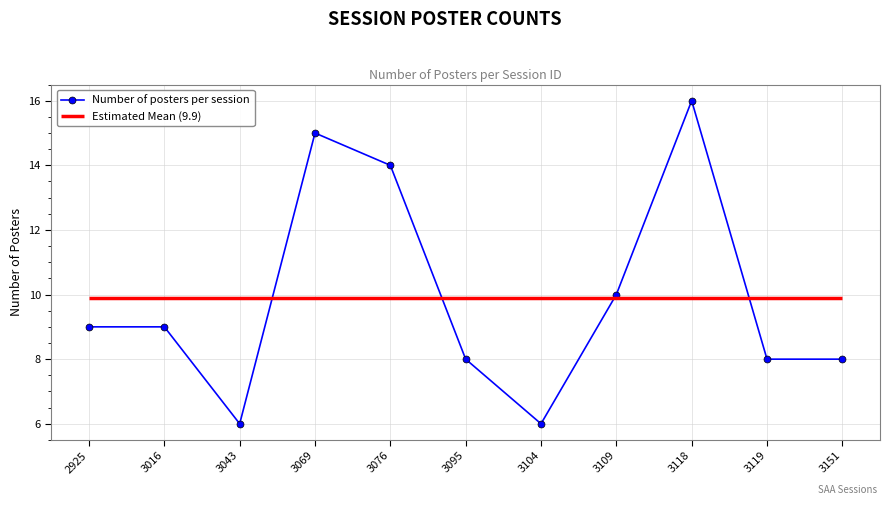

What is the greatest value displayed?

16